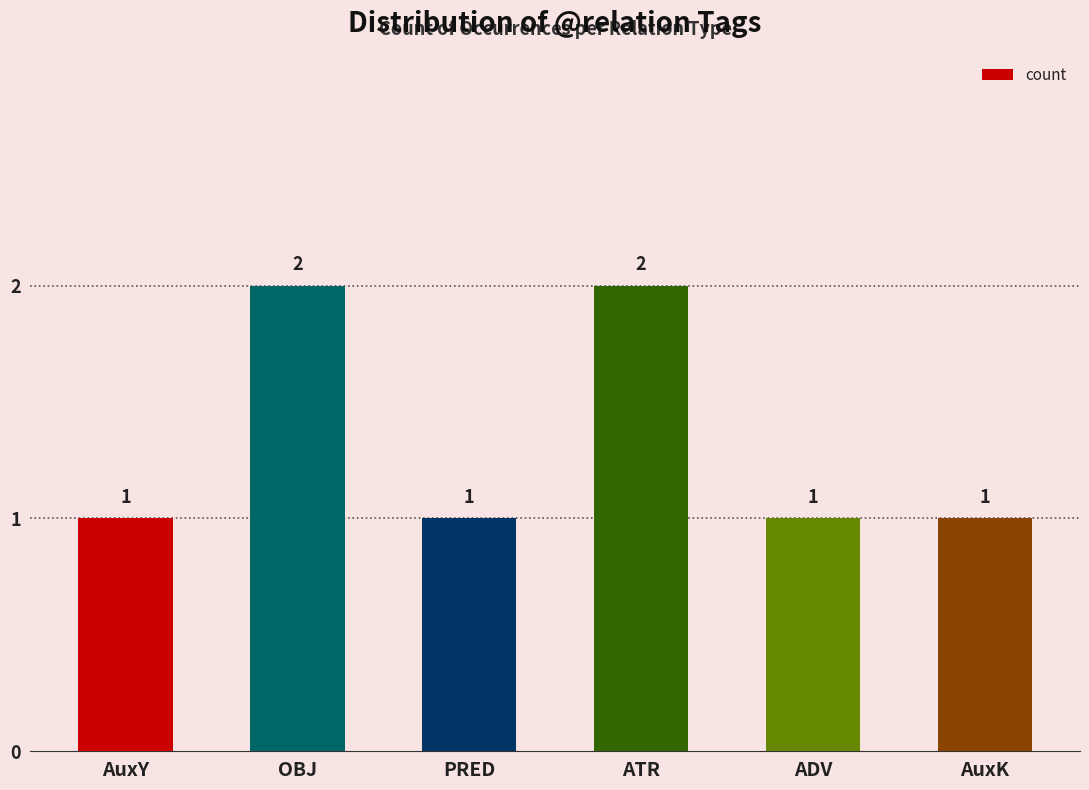

What is the label of the 1st bar from the left?

AuxY